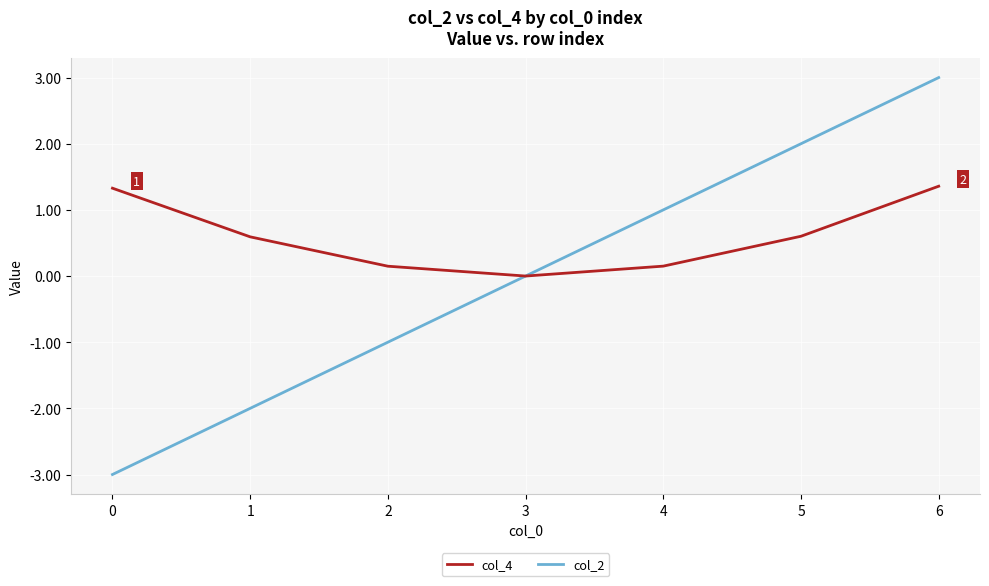

How many interior local valleys does the col_4 series have?

1